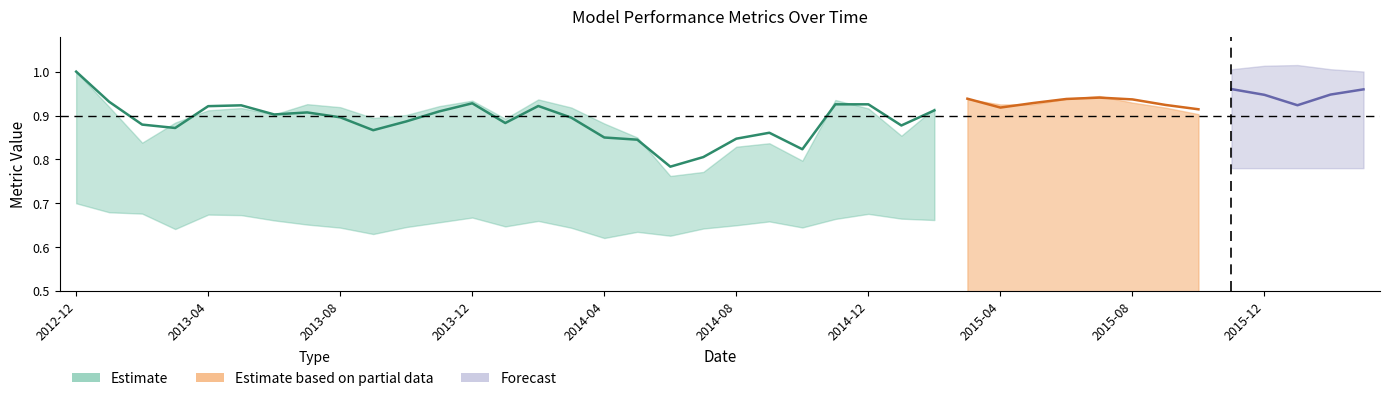

What is the label of the 13th point from the right?

2015-03